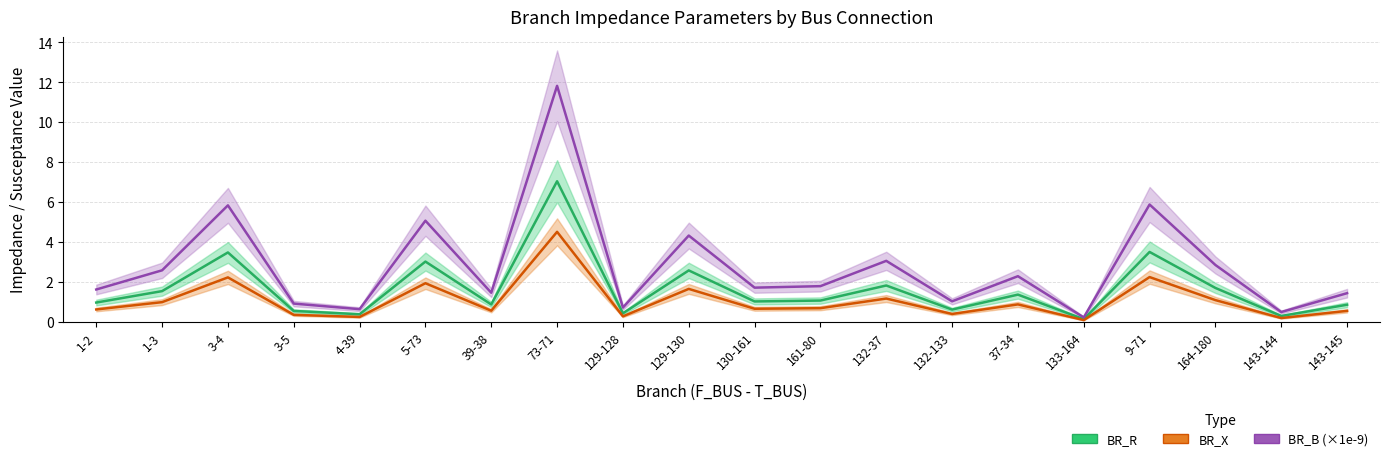

How many values in the BR_R series are below 1?

9